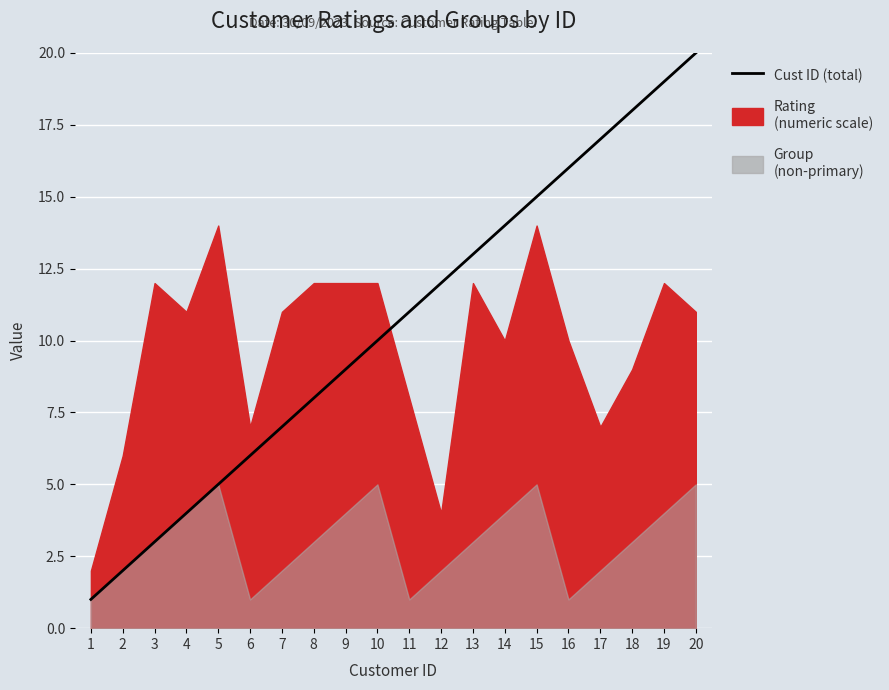

At which label does the data first exceed 11?

12